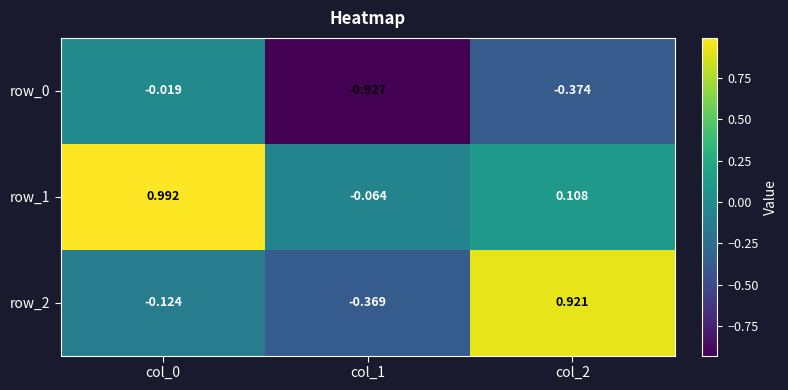

What is the difference between the highest and lowest values at col_2?

1.3